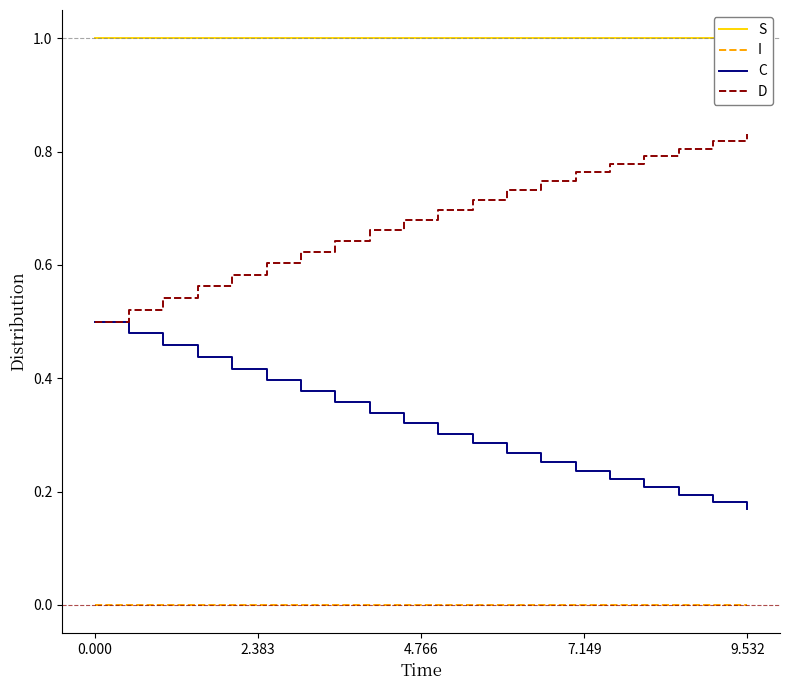

List the series in order of their peak value, lowest first.

I, C, D, S